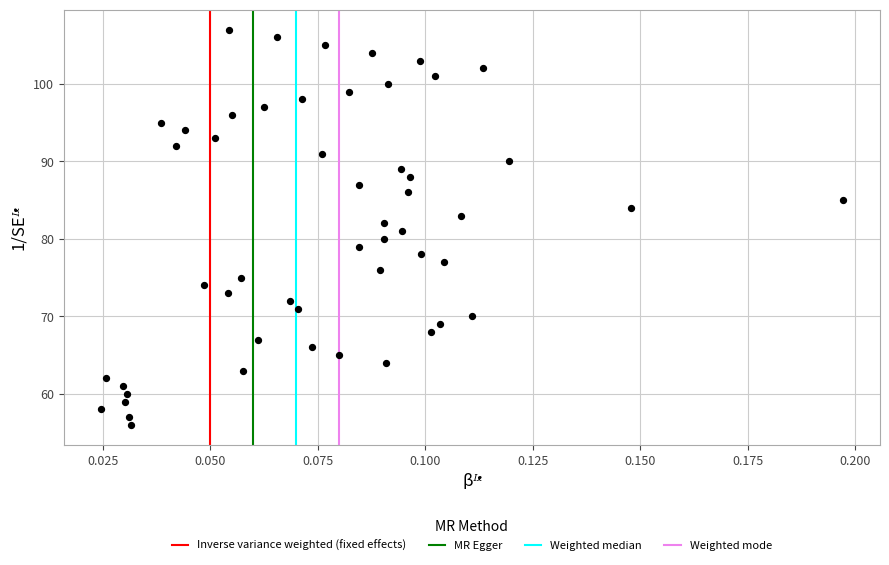

What is the range of Y values (max minus min)?

51